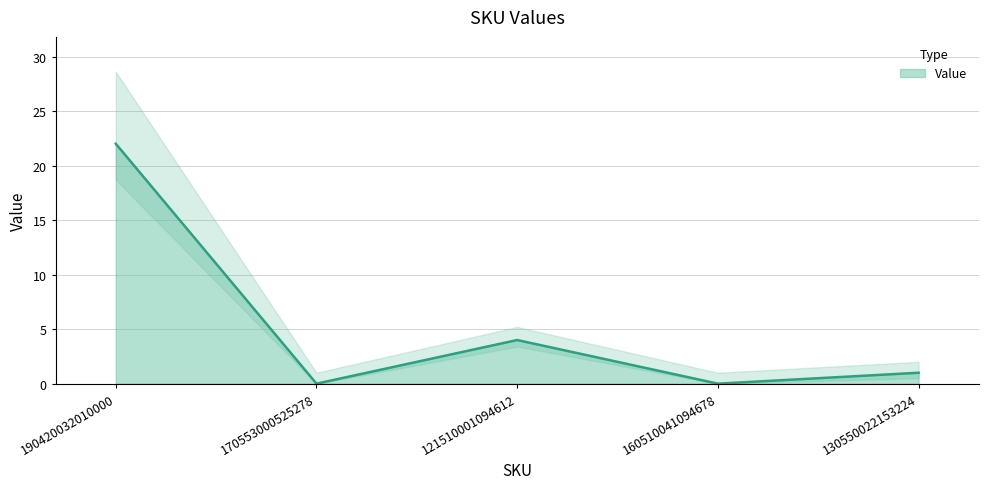

What is the label of the 1st point from the left?

190420032010000